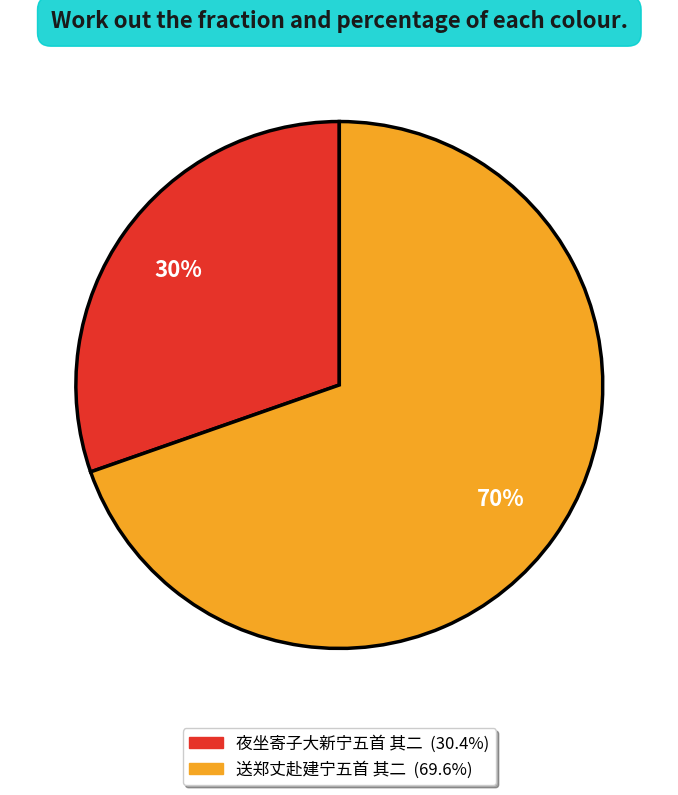

What is the smallest slice in the pie chart?

夜坐寄子大新宁五首 其二